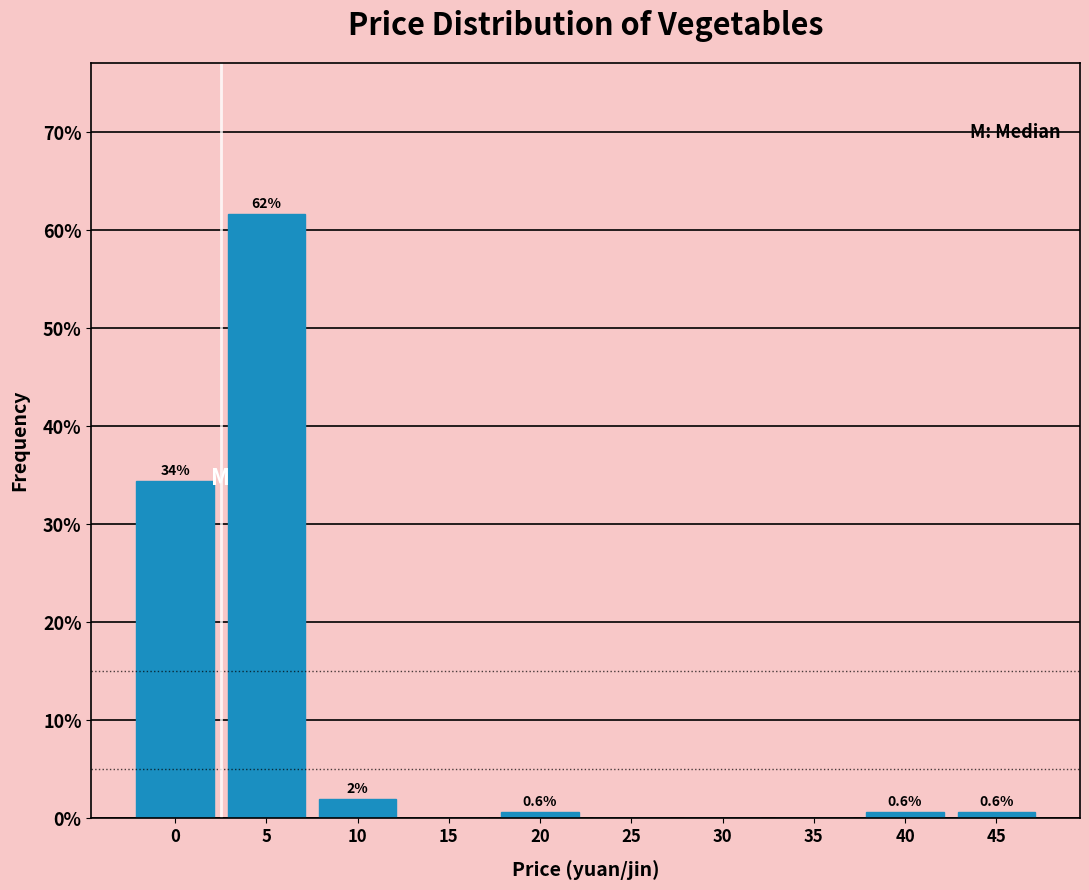

Is it true that the value at 35 is 42.2?

False